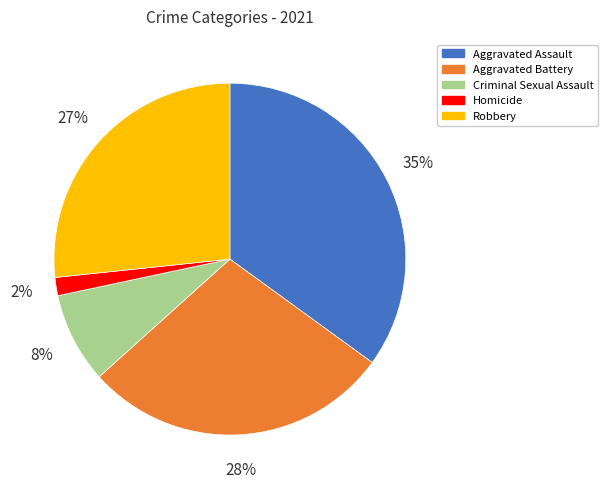

Combined, do Homicide and Aggravated Battery account for over 50%?

No